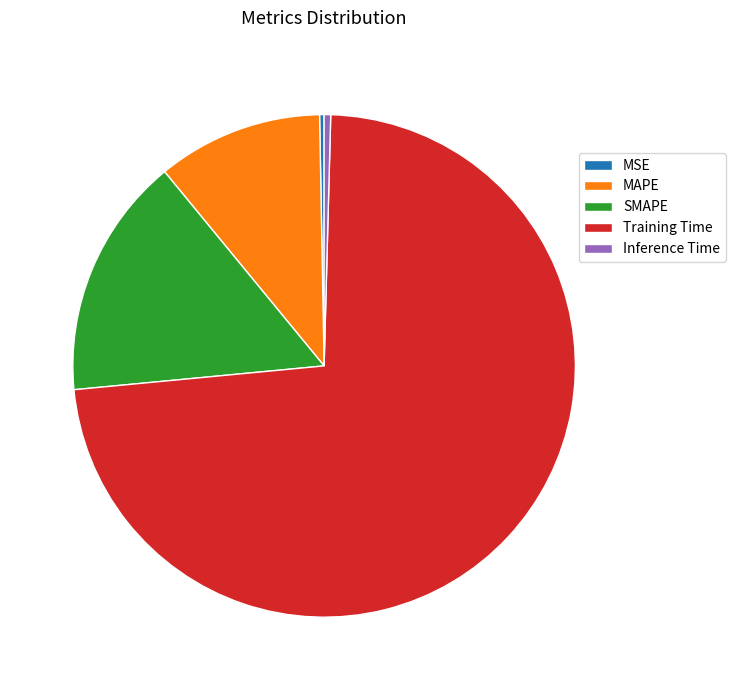

Is it true that Inference Time is 0% of the pie?

True